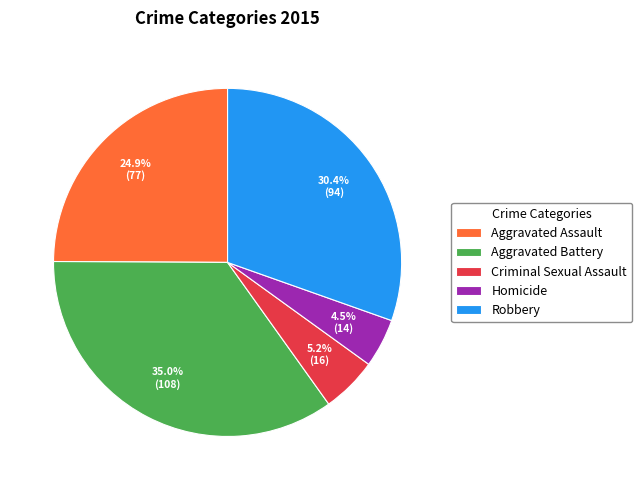

To the nearest percent, what is the combined percentage of Aggravated Battery and Aggravated Assault?

60%